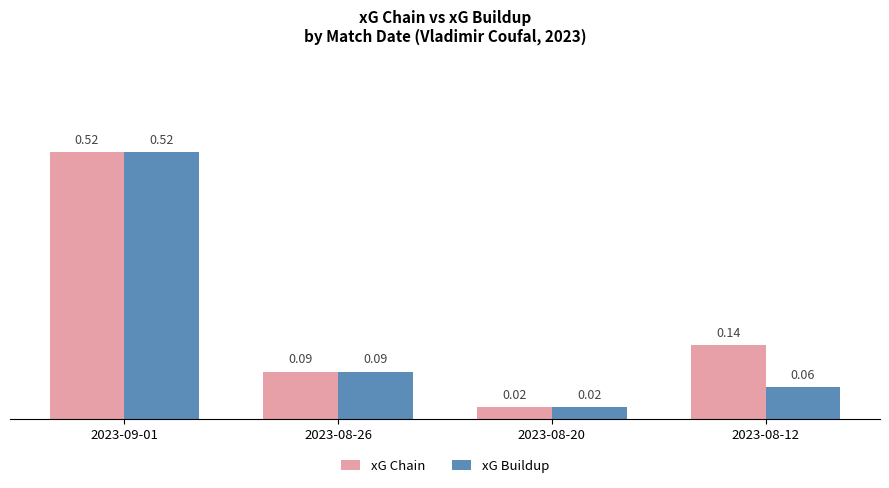

Which series changed the most between 2023-08-26 and 2023-08-12?

xG Chain